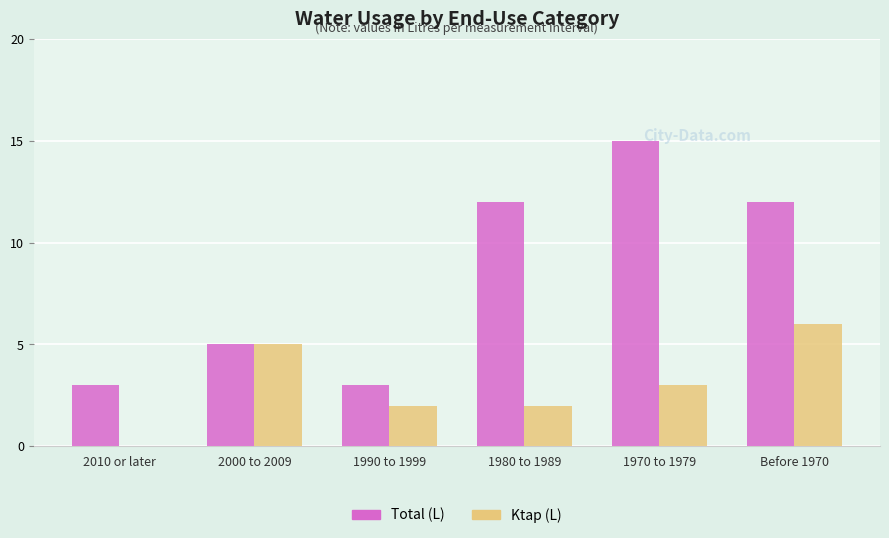

Between 2000 to 2009 and 1980 to 1989, which series saw the biggest shift?

Total (L)